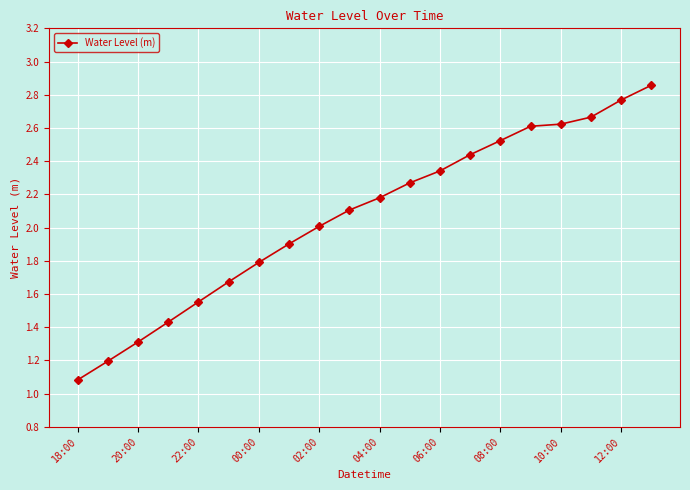

Does the chart display data point markers on the line(s)?

Yes